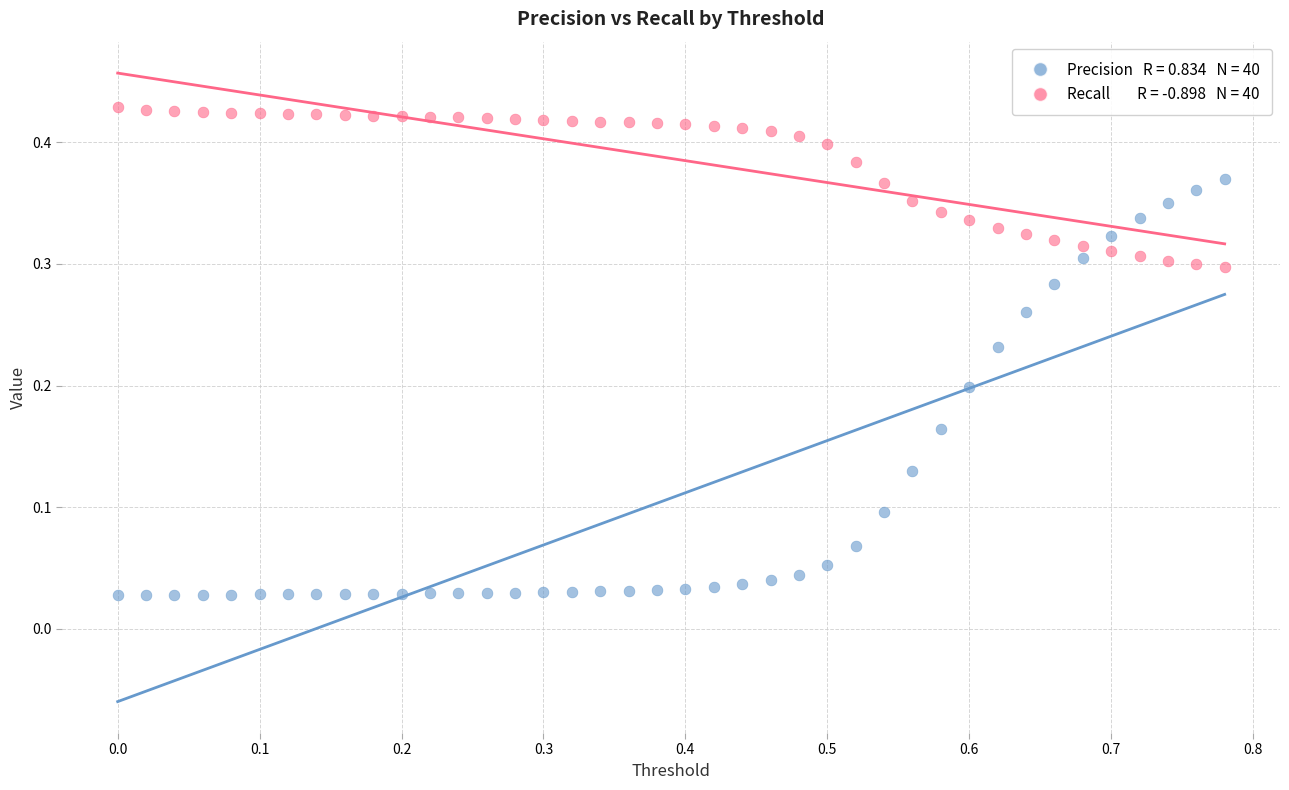

Across all data points, what is the range of X values (max minus min)?

0.8